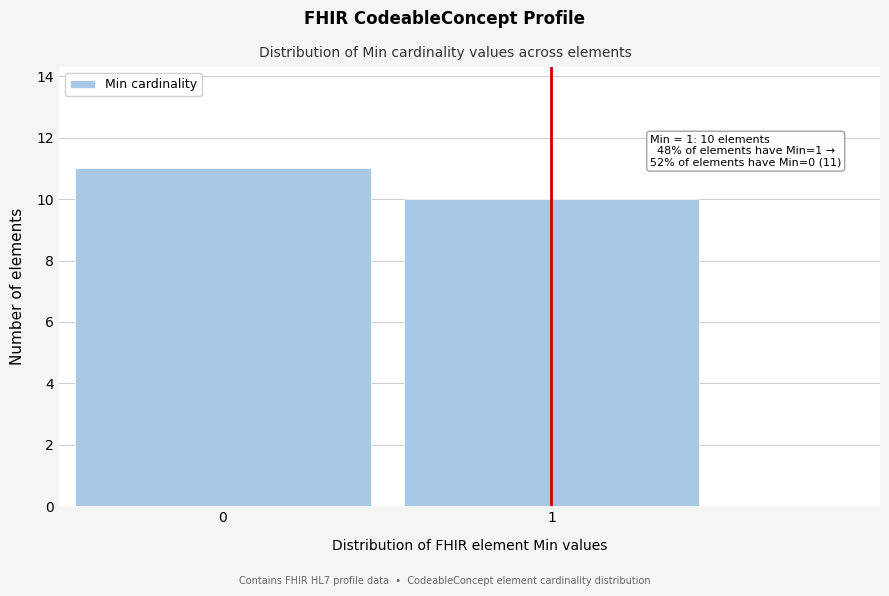

Reading right to left, list all the values displayed in this chart.

1=10	0=11